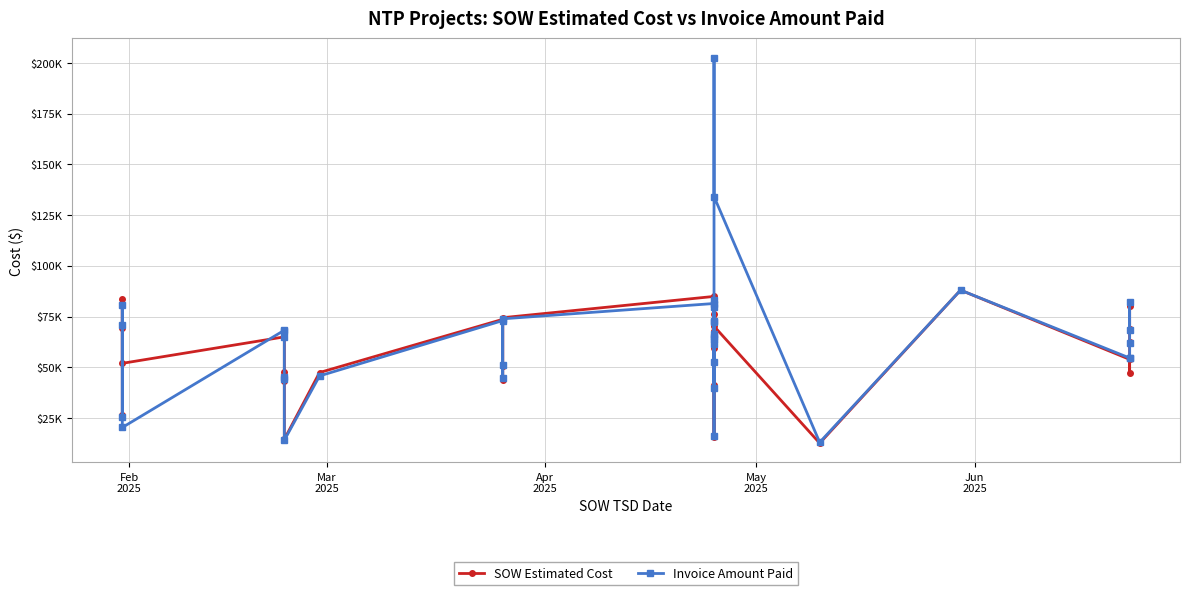

How many interior local peaks does the Invoice Amount Paid series have?

11